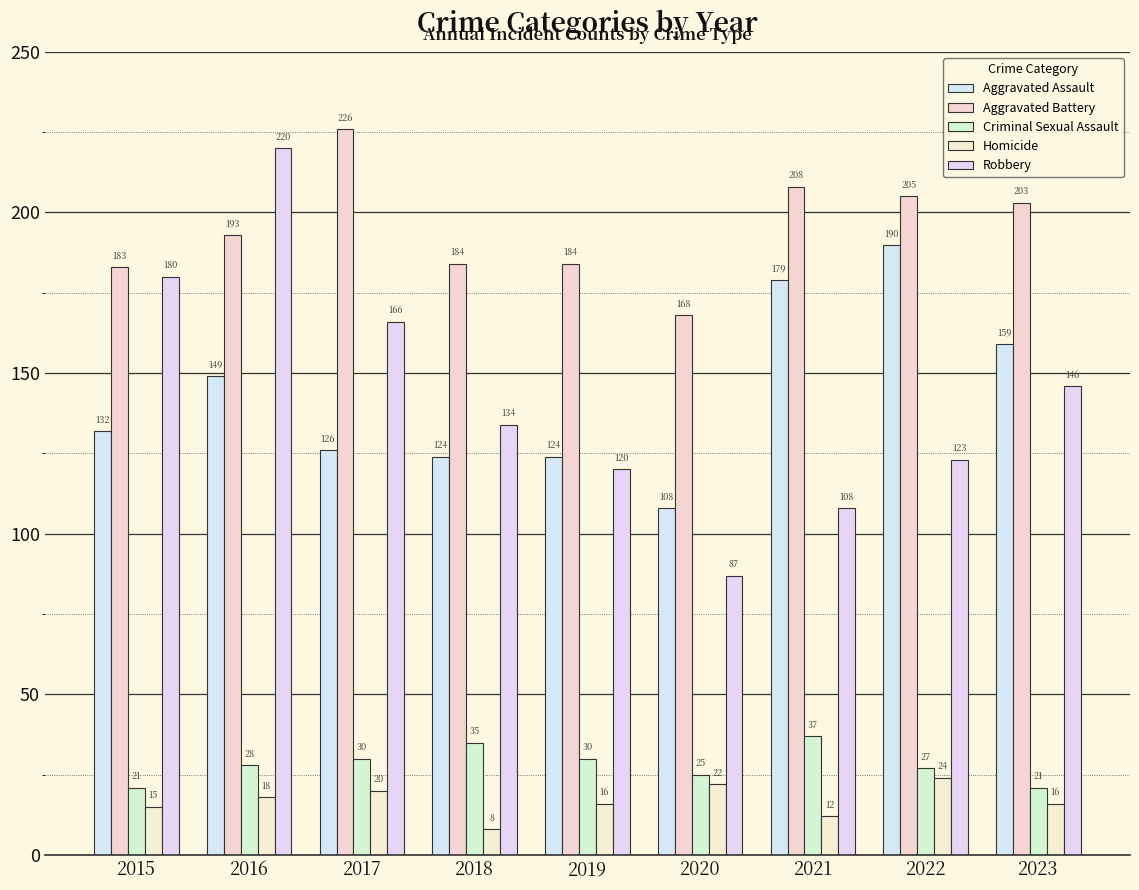

Reading left to right, extract all data points from this chart.

Aggravated Assault: 2015=132	2016=149	2017=126	2018=124	2019=124	2020=108	2021=179	2022=190	2023=159
Aggravated Battery: 2015=183	2016=193	2017=226	2018=184	2019=184	2020=168	2021=208	2022=205	2023=203
Criminal Sexual Assault: 2015=21	2016=28	2017=30	2018=35	2019=30	2020=25	2021=37	2022=27	2023=21
Homicide: 2015=15	2016=18	2017=20	2018=8	2019=16	2020=22	2021=12	2022=24	2023=16
Robbery: 2015=180	2016=220	2017=166	2018=134	2019=120	2020=87	2021=108	2022=123	2023=146